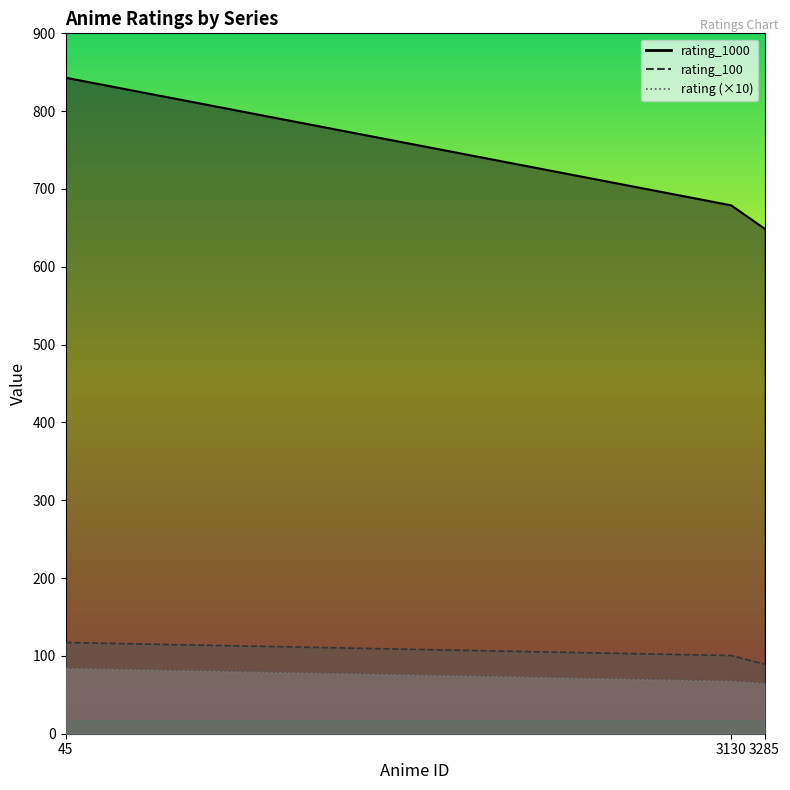

Reading right to left, what are all the values shown in this chart?

rating: 64.9	67.9	84.3
rating_100: 89.3	100.4	117.2
rating_1000: 649.0	679.0	843.0